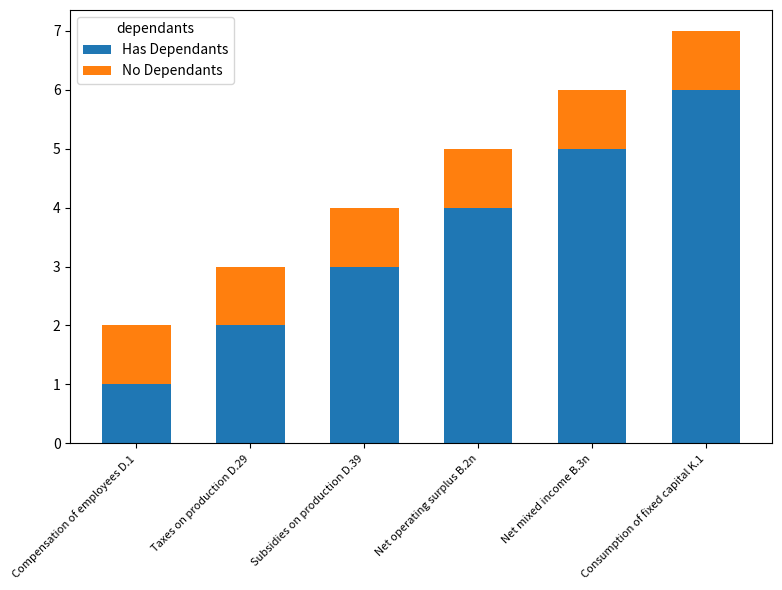

What is the highest value of the Has Dependants series?

6